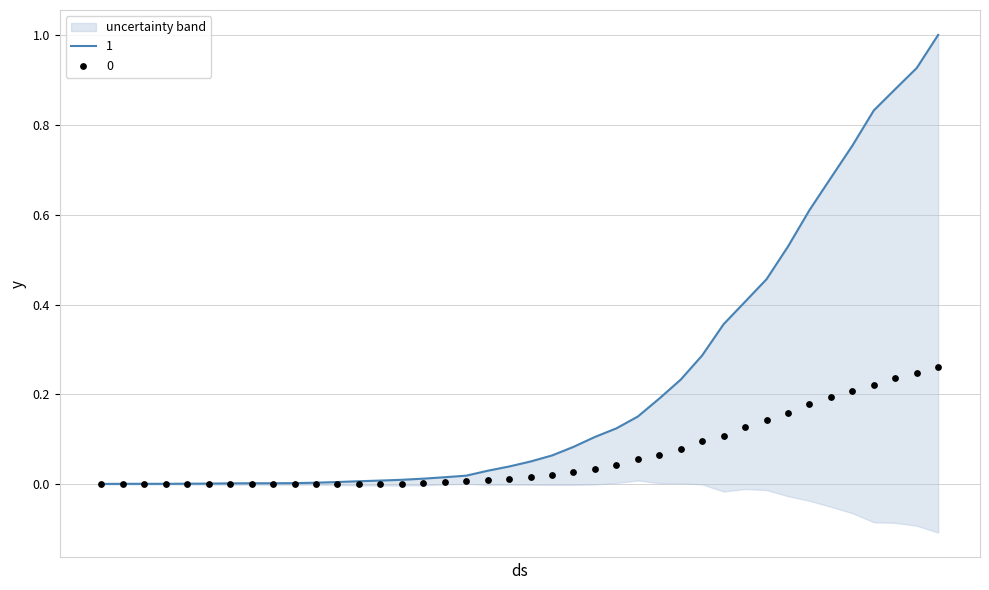

Which series contains the highest Y value?

1